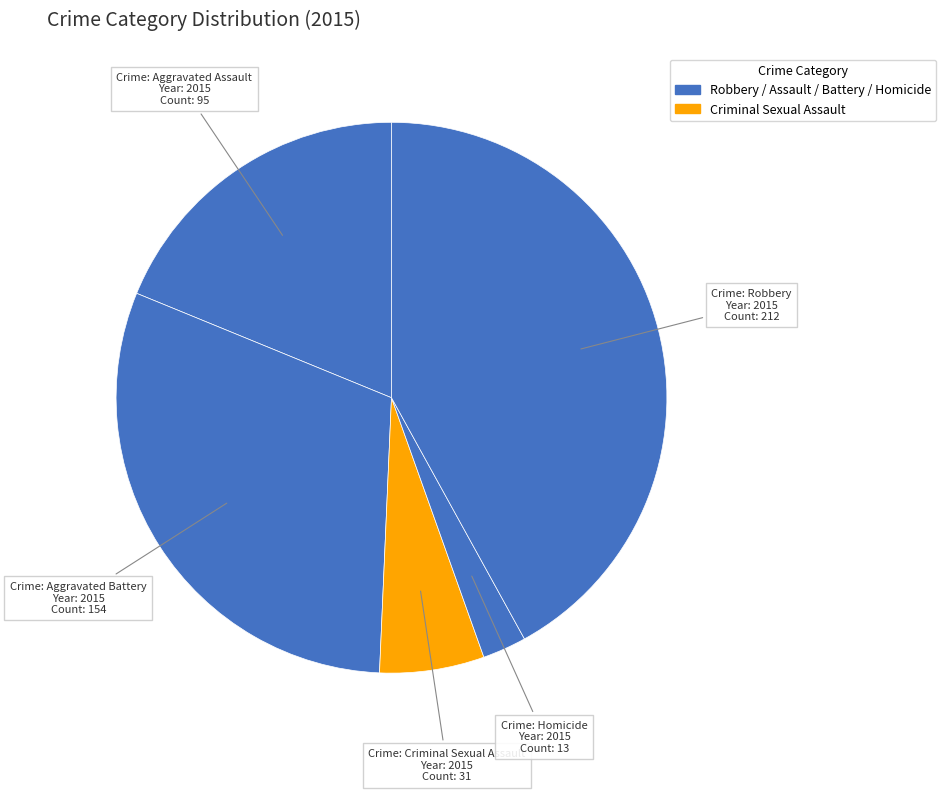

Count the number of slices in the pie.

5